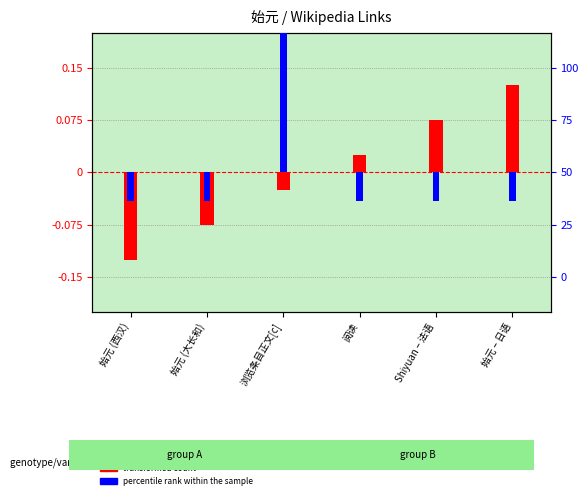

How many data points in percentile rank within the sample are less than 0?

5